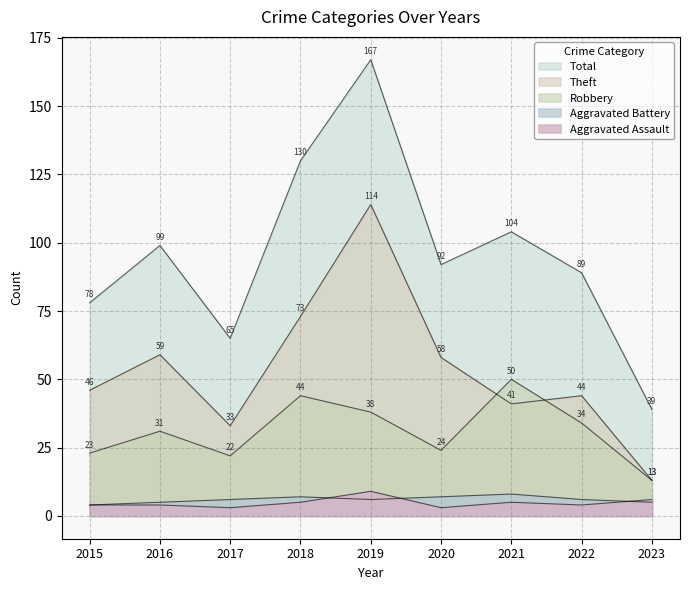

Does the chart display data point markers on the line(s)?

No